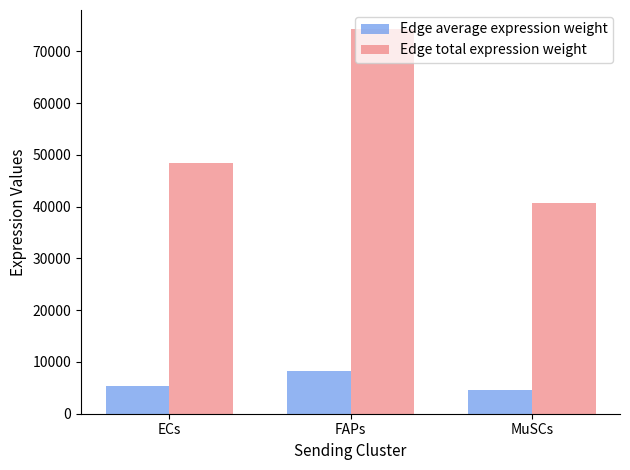

What is the difference between the Edge total expression weight values at FAPs and MuSCs?

33492.5